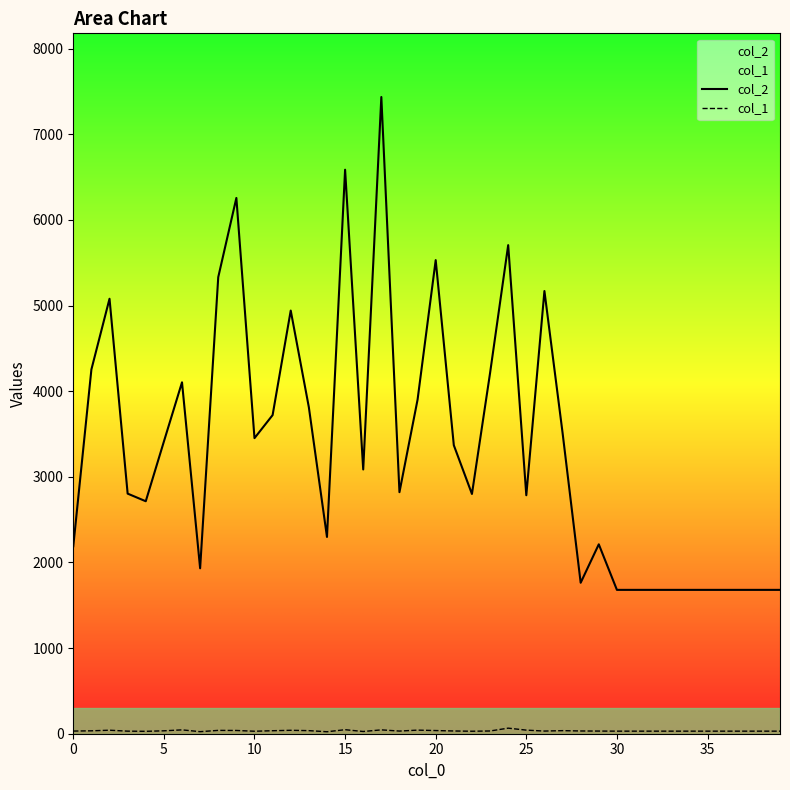

Which series has the largest total across all categories?

col_2